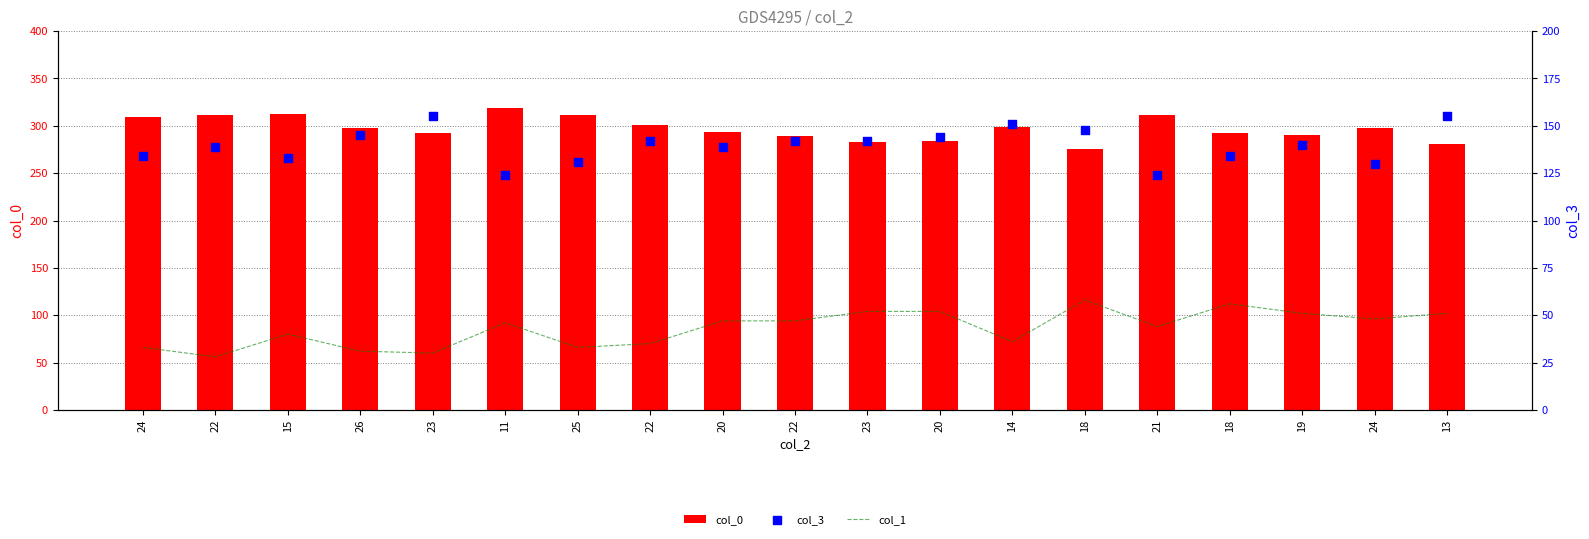

Which series has the widest spread of Y values?

col_0